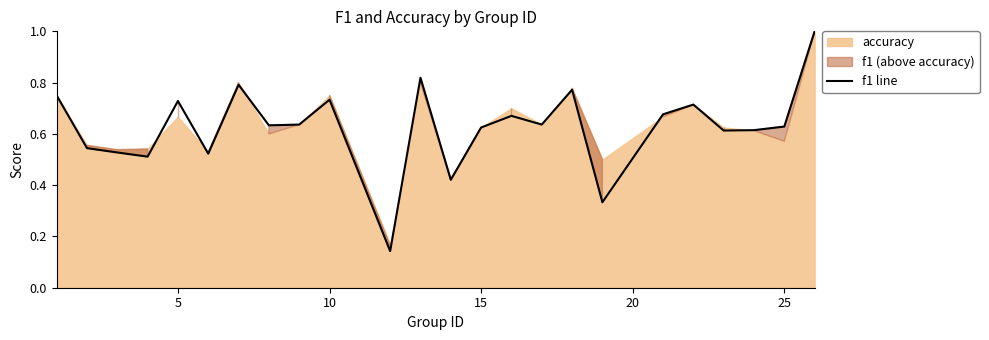

True or false: there are more than 1 points higher than both neighbors.

True